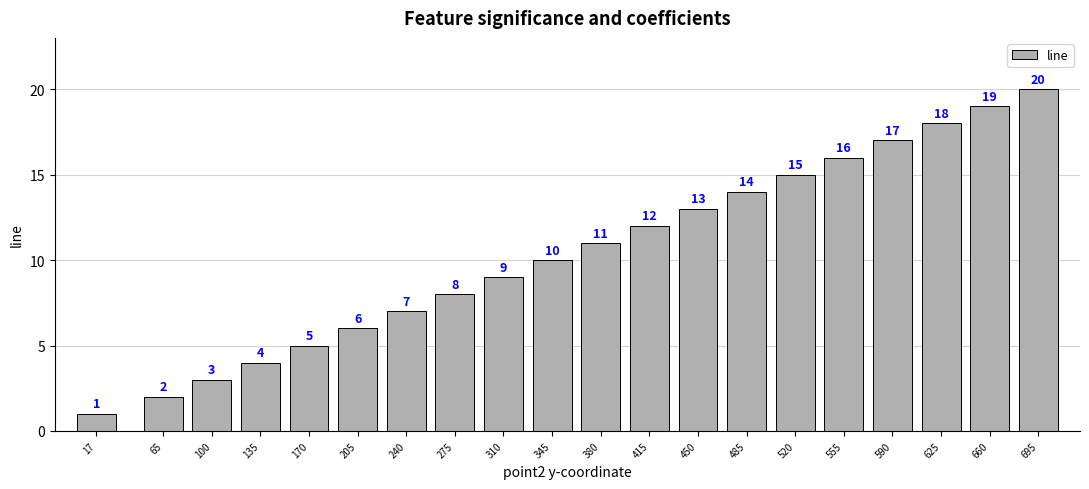

The chart shows a value of 19 at 380. True or false?

False